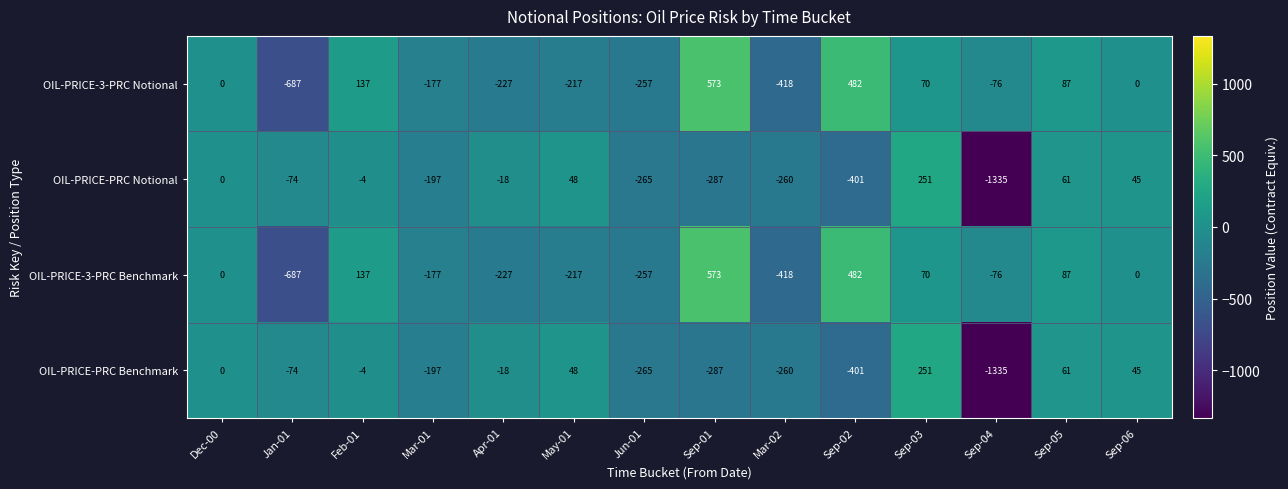

What is the spread (max minus min) of values at Sep-03?

181